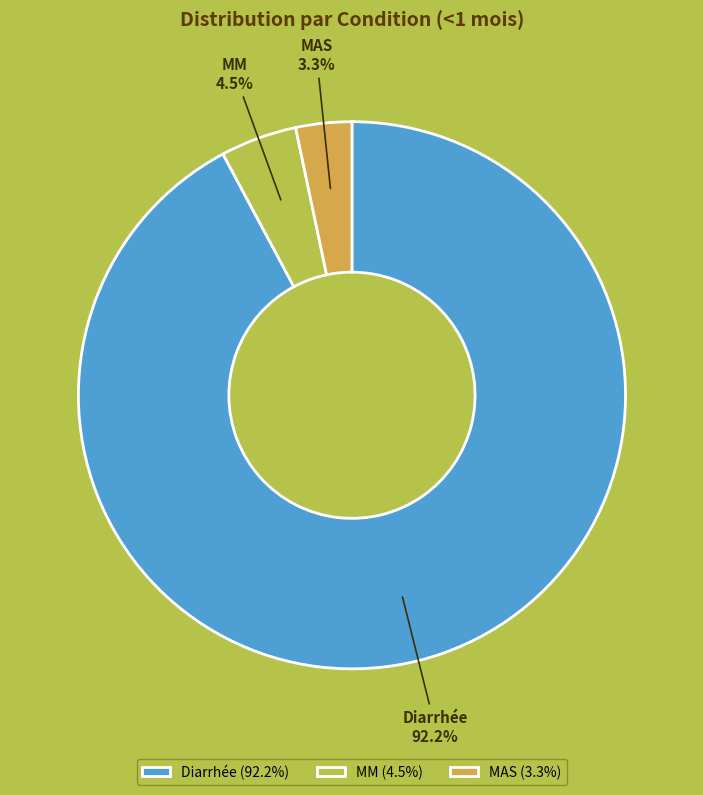

Does Diarrhée account for over 50% of the chart?

Yes